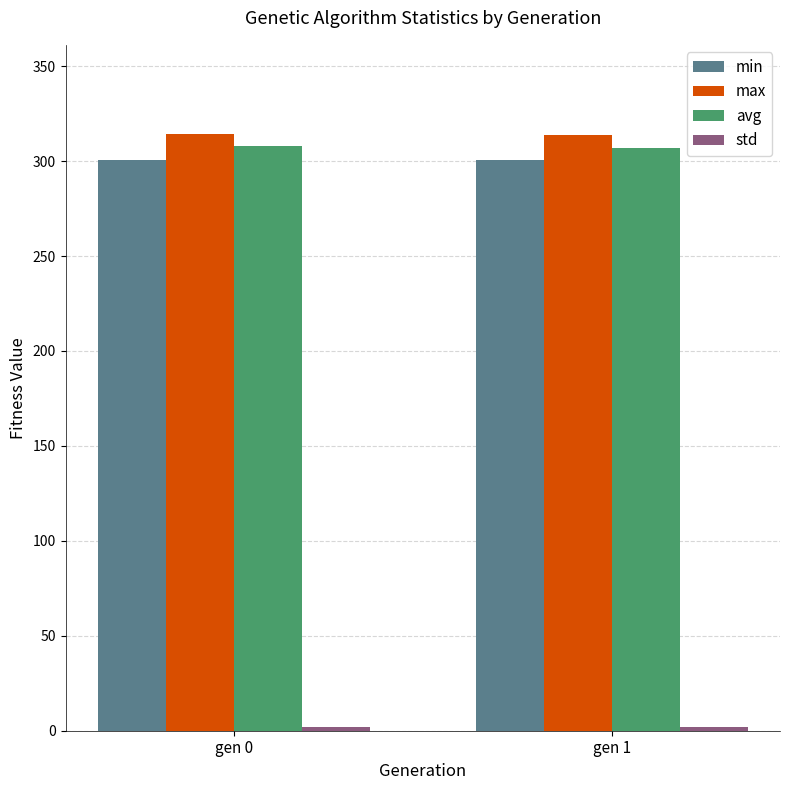

What is the sum of all min values?

601.2